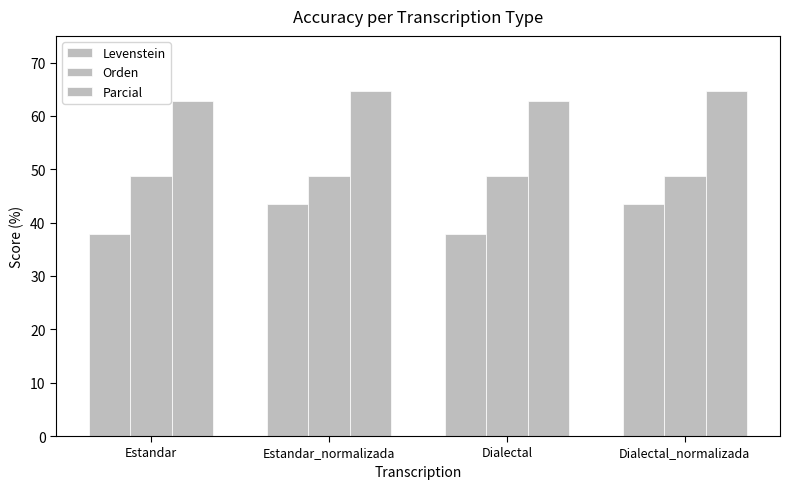

What is the label of the 2nd bar from the right?

Dialectal